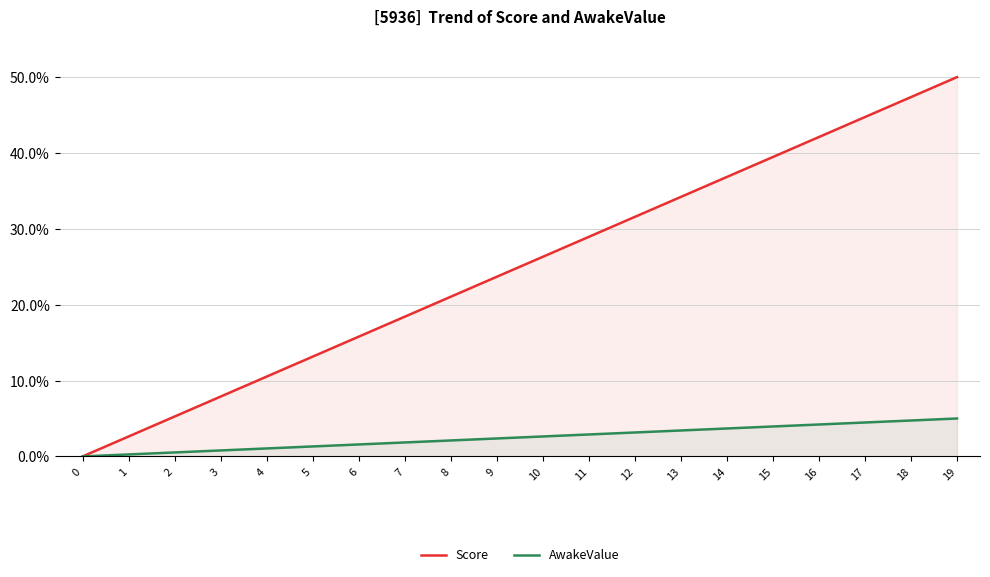

Is the value of Score at 5 greater than the value of AwakeValue at 16?

Yes